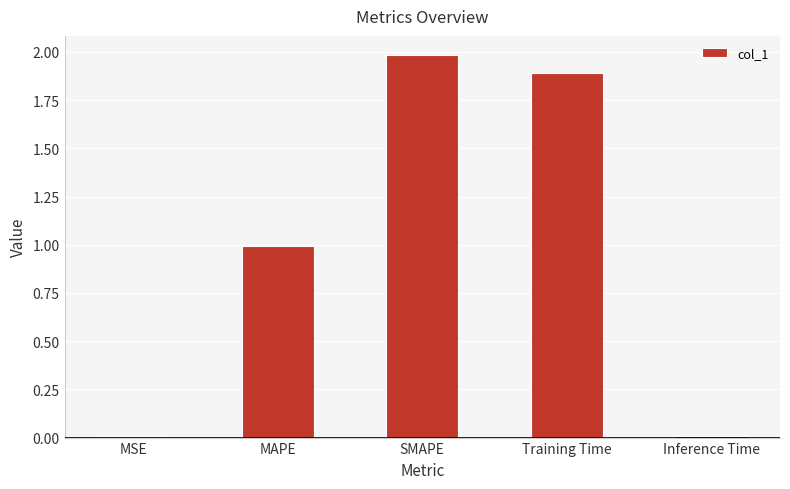

What value does the data have at MAPE?

1.0